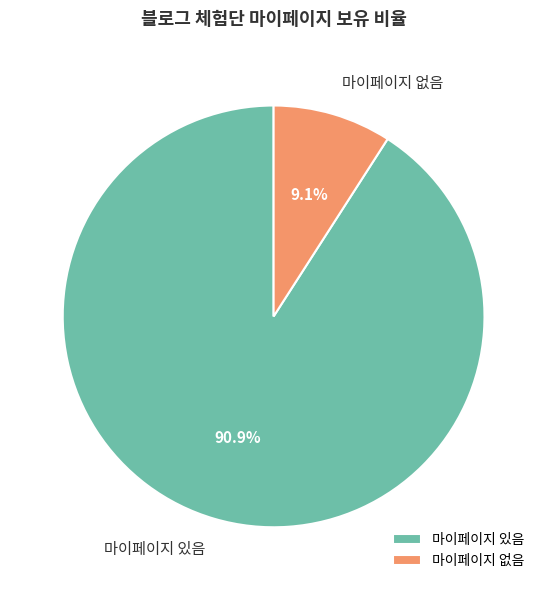

Combined, do 마이페이지 없음 and 마이페이지 있음 account for over 50%?

Yes